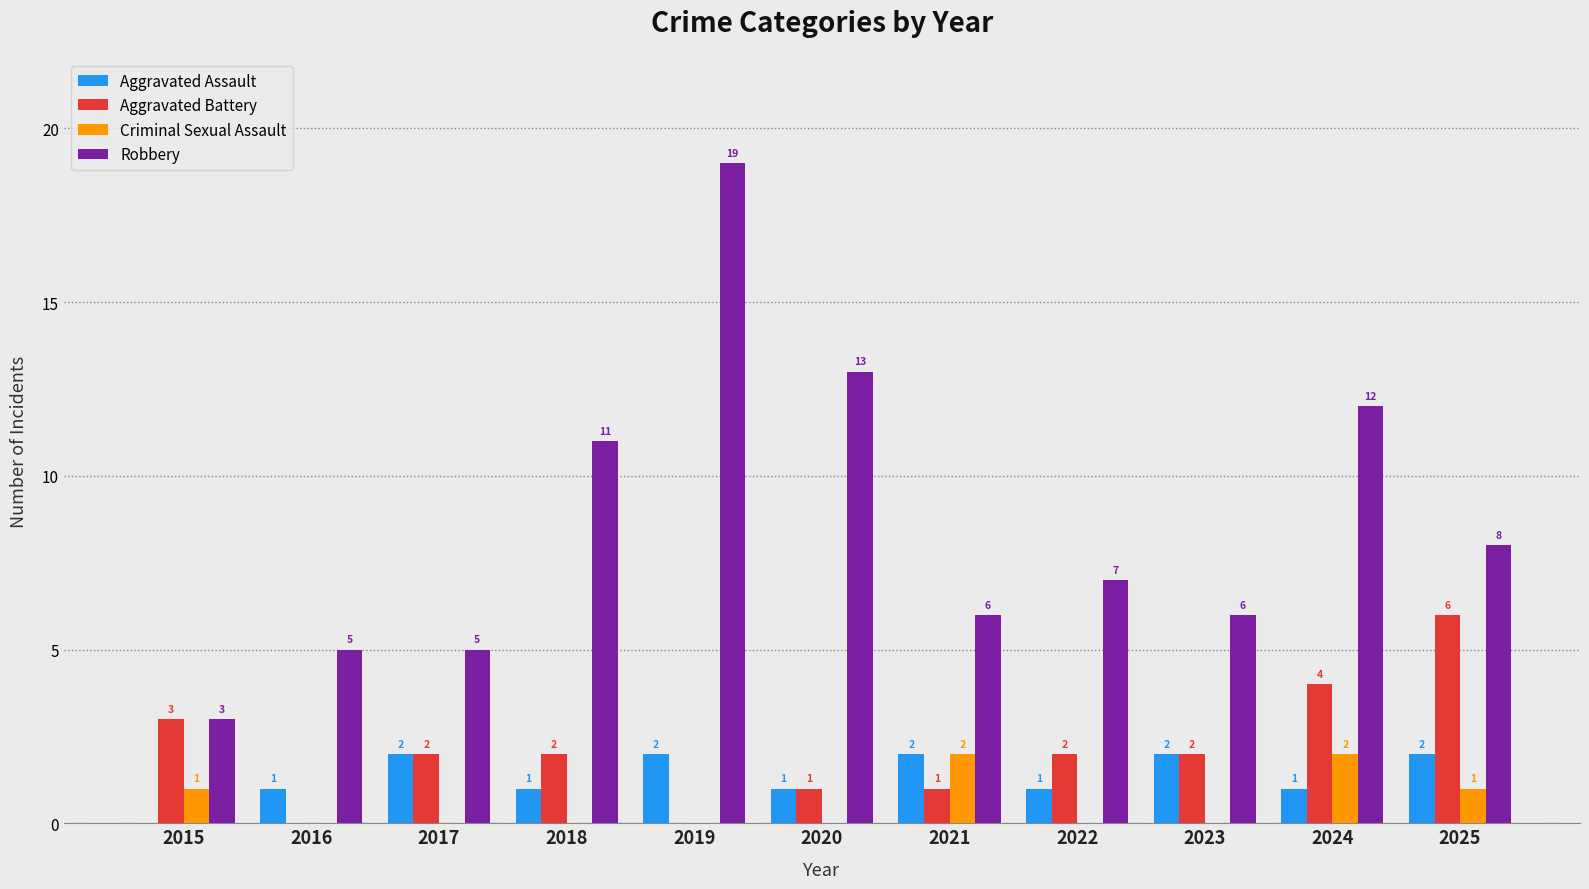

At which category is the sum across all series the highest?

2019